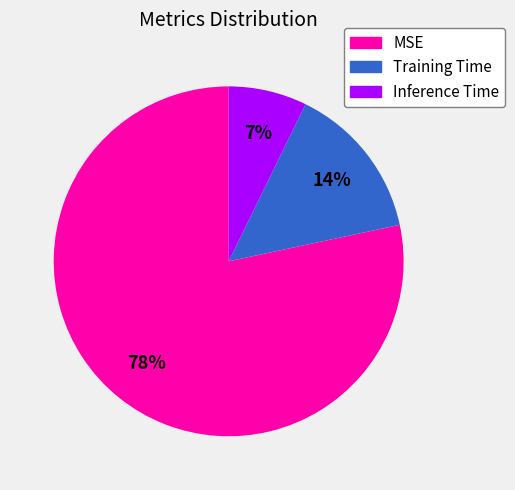

Rank the categories by value from highest to lowest.

MSE, Training Time, Inference Time